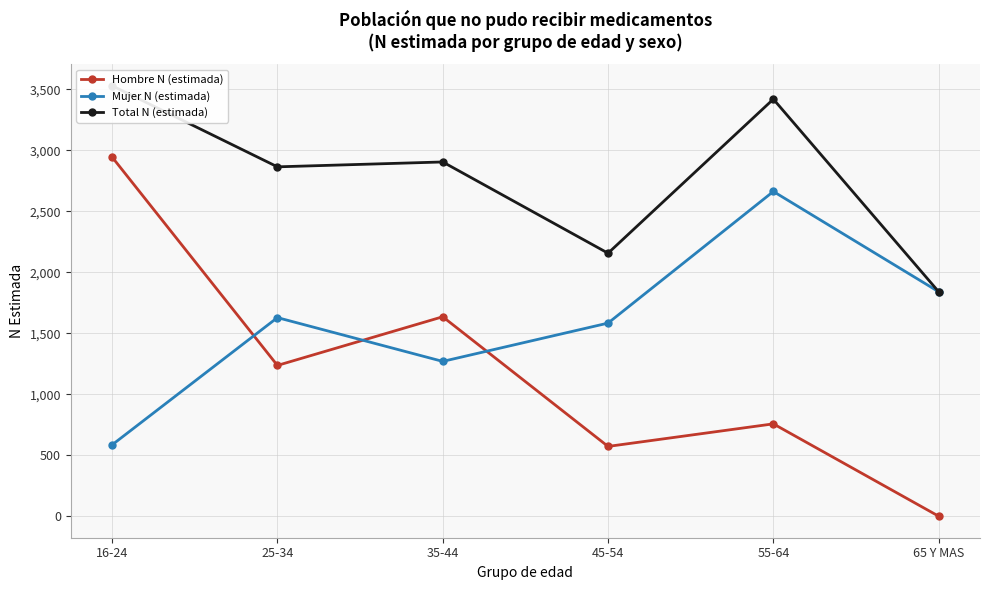

Rank the series by their average value, from highest to lowest.

Total N (estimada), Mujer N (estimada), Hombre N (estimada)